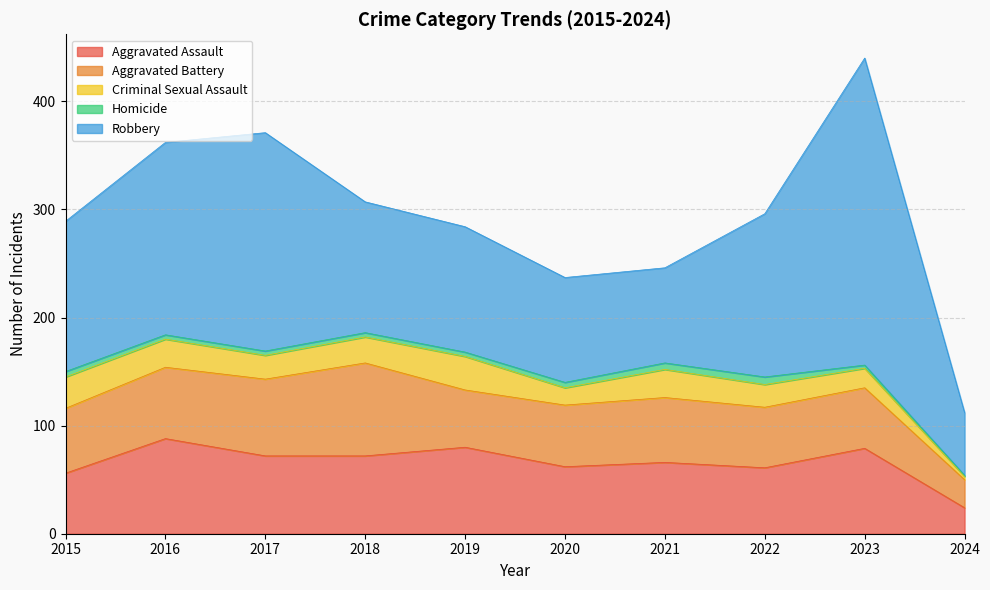

How many lines are shown in the chart?

5